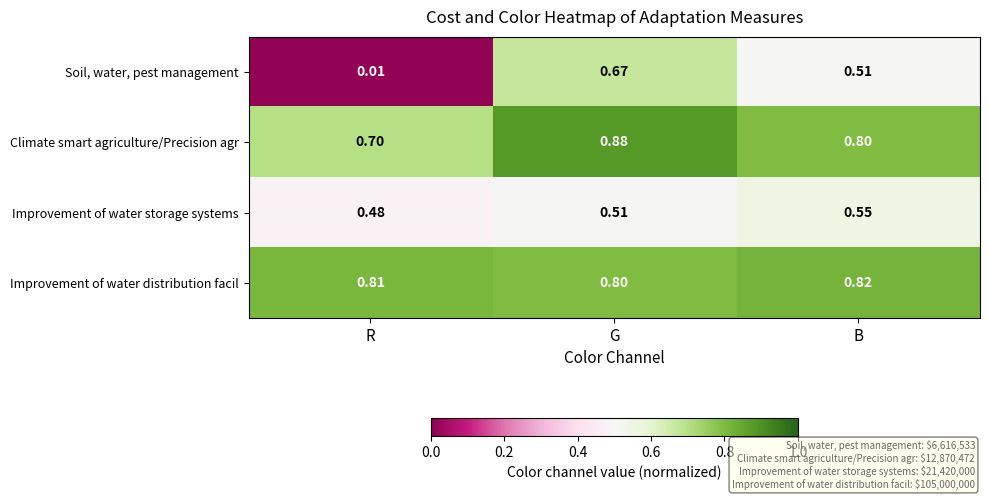

Is the value of Improvement of water distribution facil at G greater than the value of Soil, water, pest management at G?

Yes